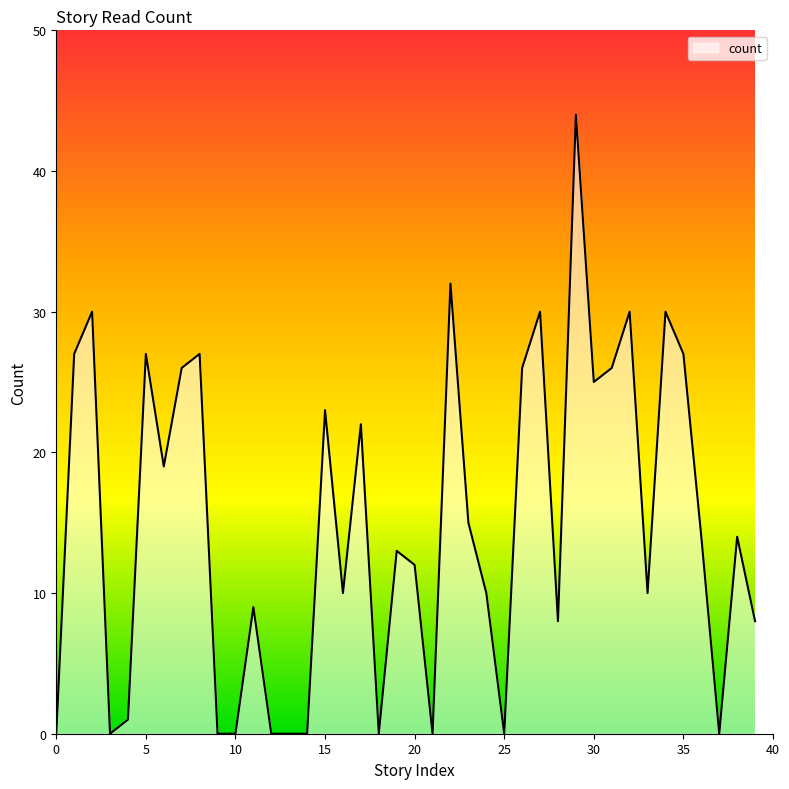

How many lines are shown in the chart?

1